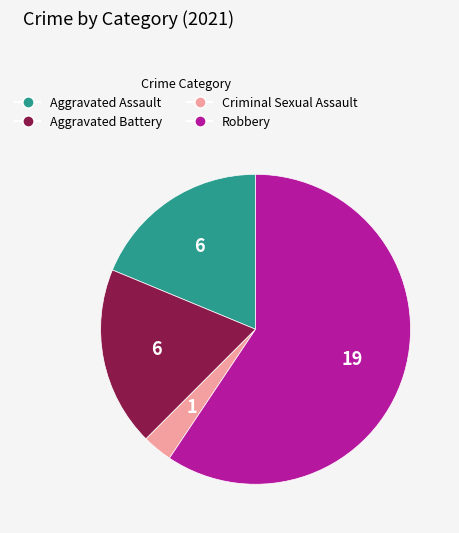

How many segments does this pie chart have?

4